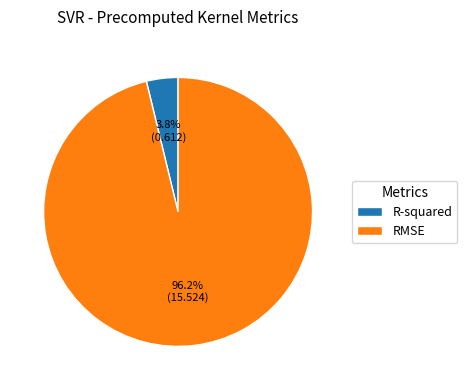

How many slices are in this pie chart?

2